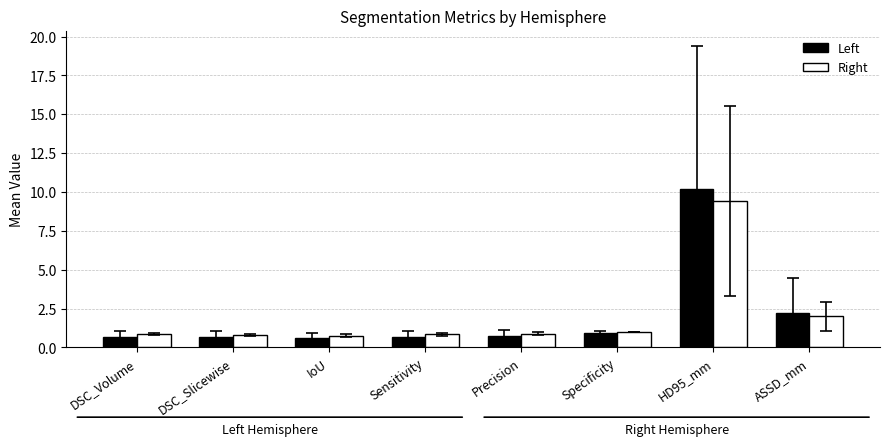

What is the spread (max minus min) of values at Sensitivity?

0.2